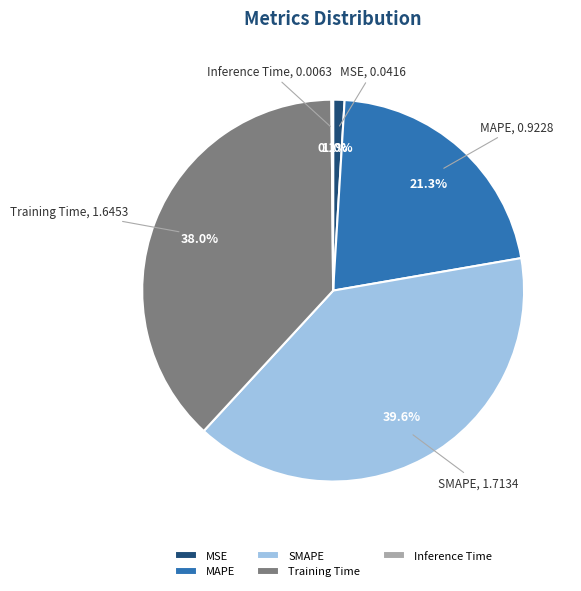

Which has a higher value, Training Time or MAPE?

Training Time